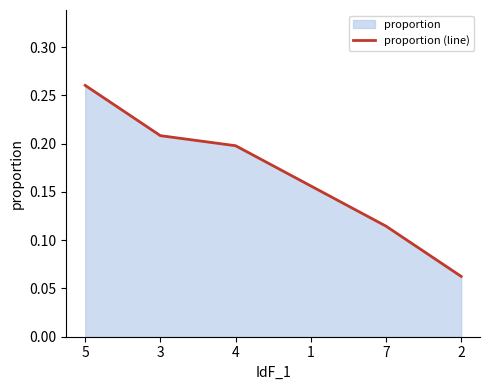

Which category has the lowest value across all series?

2